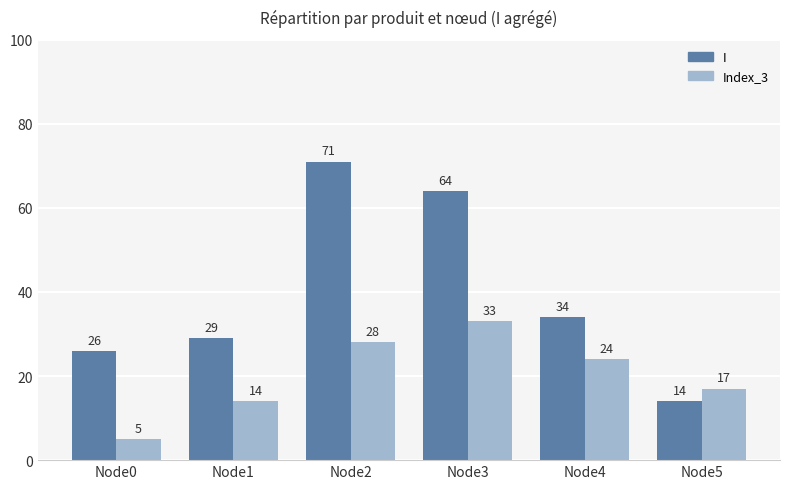

What is the difference between the highest and lowest values at Node2?

43